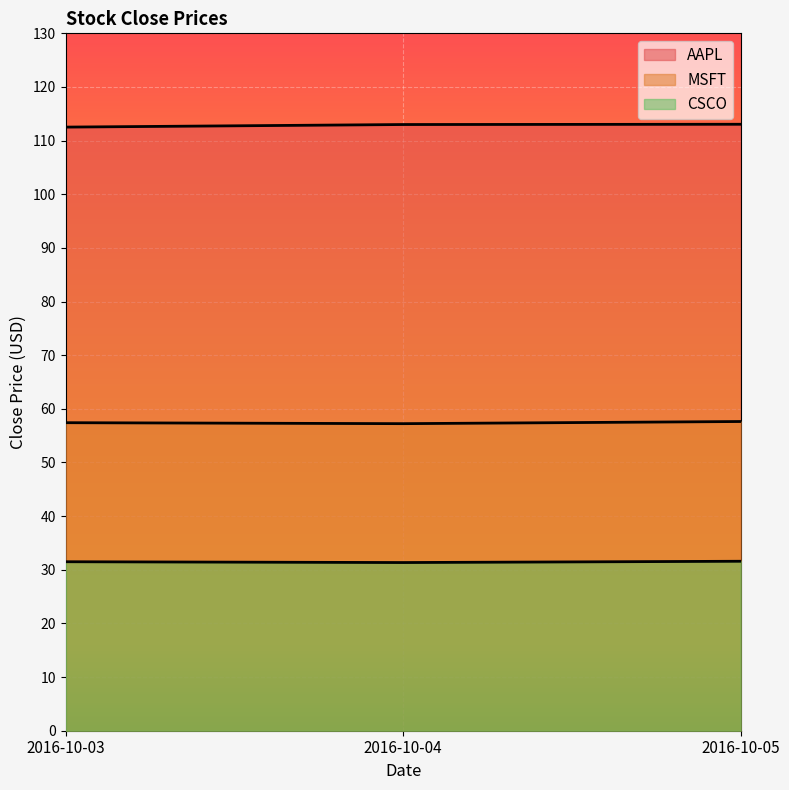

Which has a higher value, 2016-10-05 or 2016-10-04?

2016-10-05